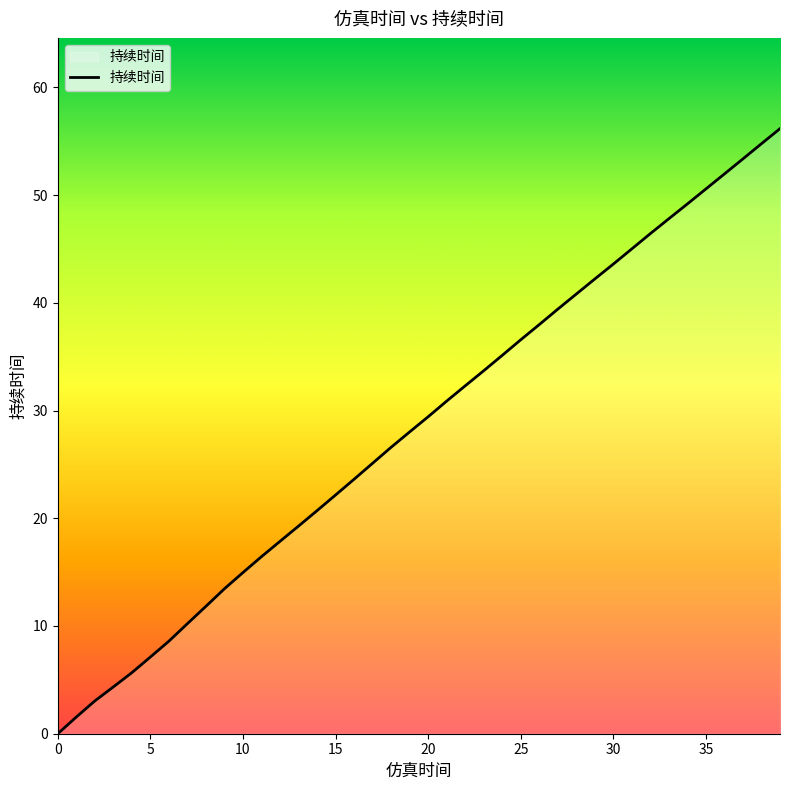

What is the greatest value displayed?

56.2